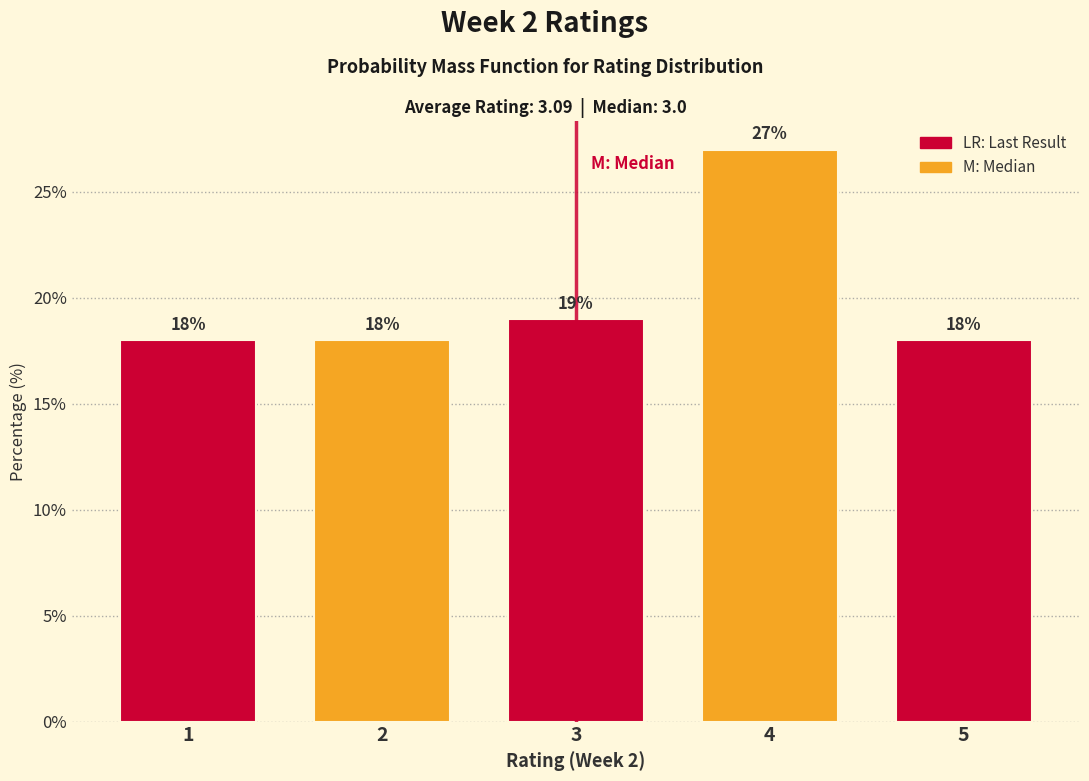

Reading right to left, what are all the values shown in this chart?

18	27	19	18	18